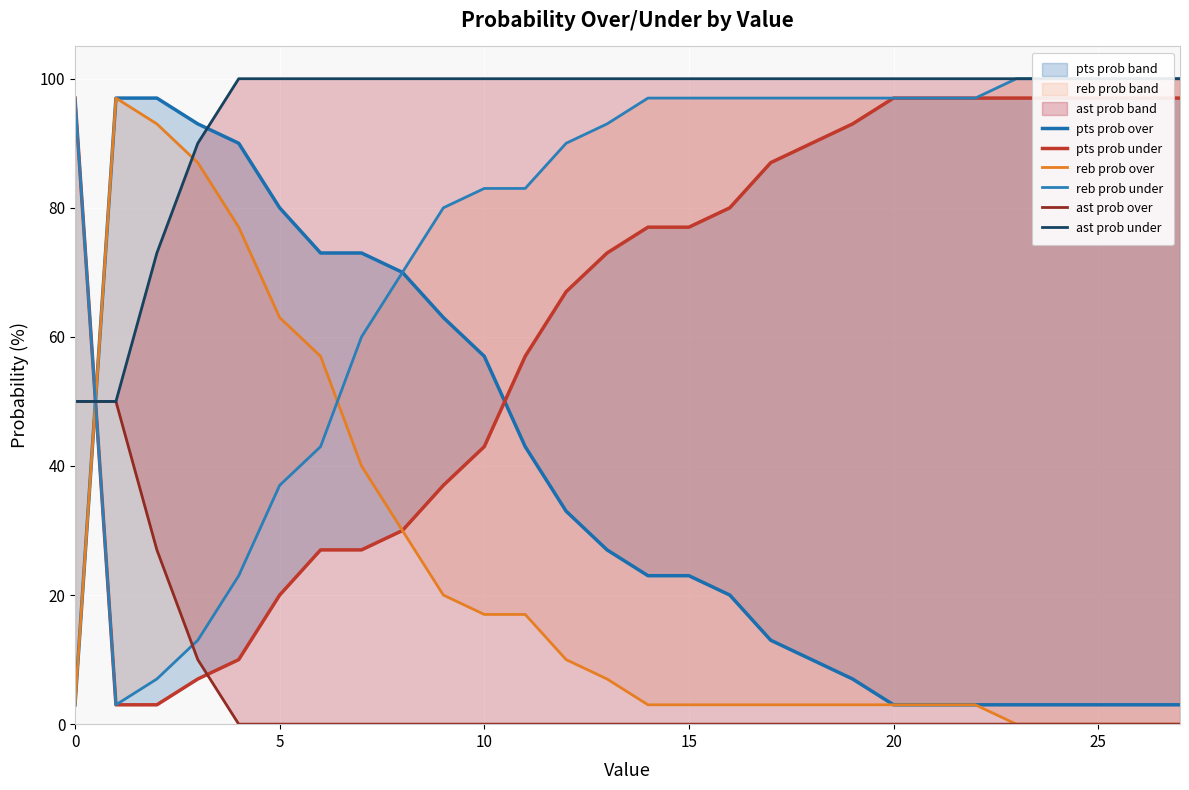

At how many categories does at least one series exceed 51?

28